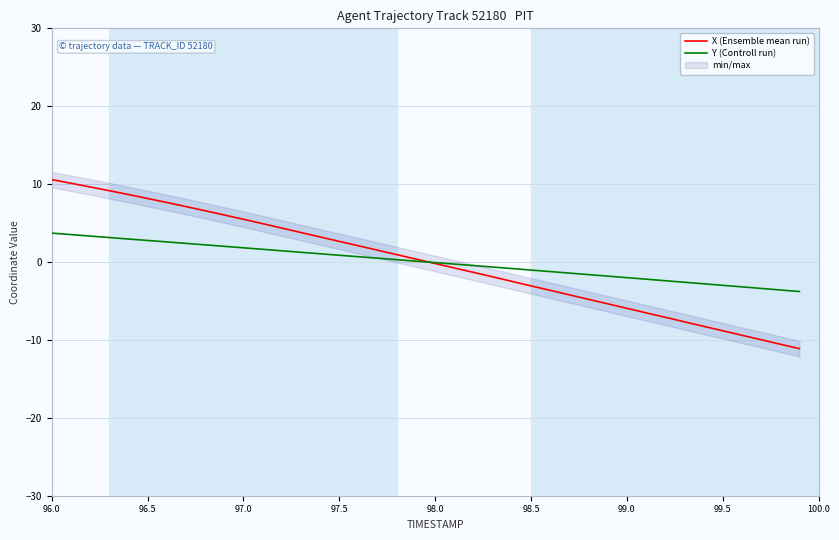

Which series has the widest spread of values?

X (Ensemble mean run)